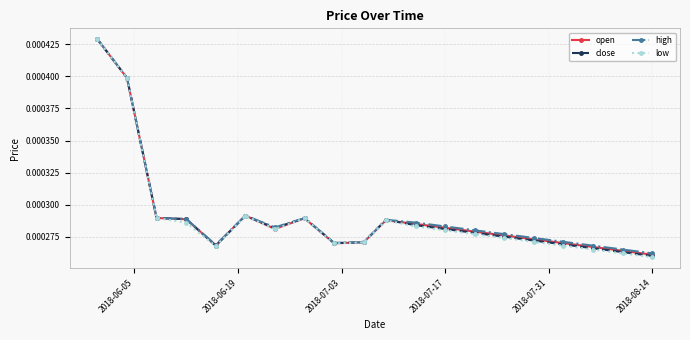

At how many categories does at least one series exceed 0?

20